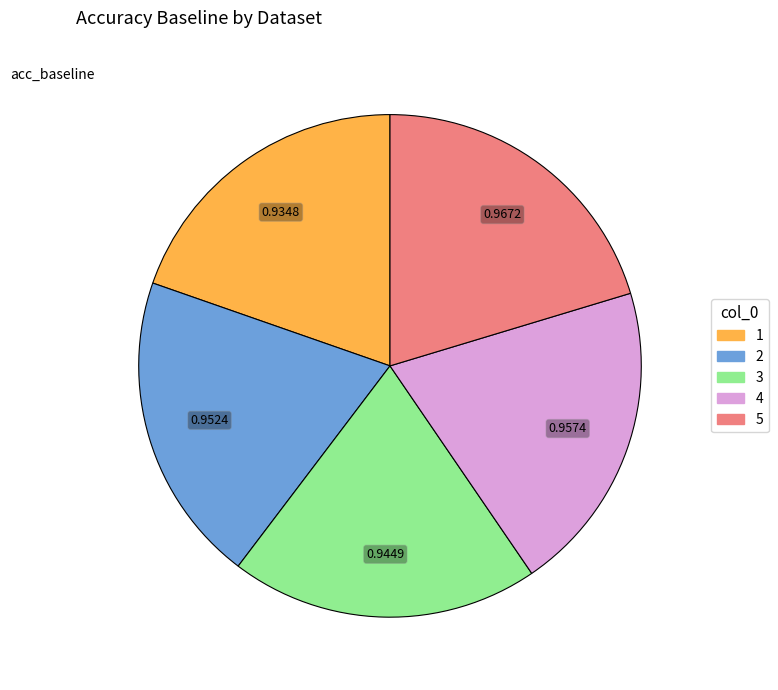

Combined, do 1 and 5 account for over 50%?

No